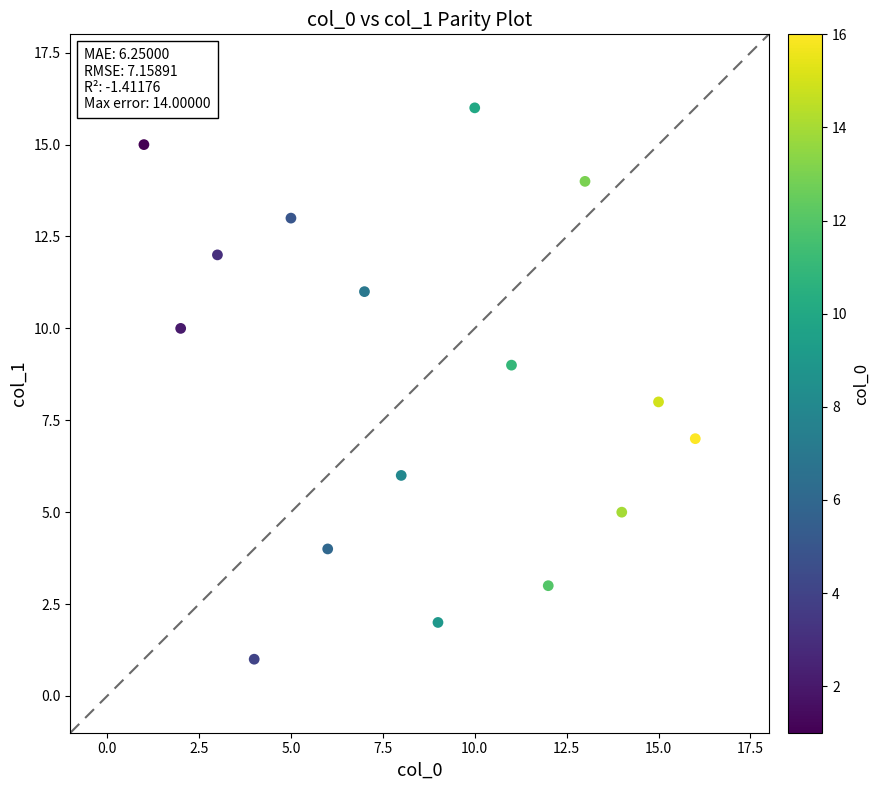

What is the range of X values (max minus min)?

15